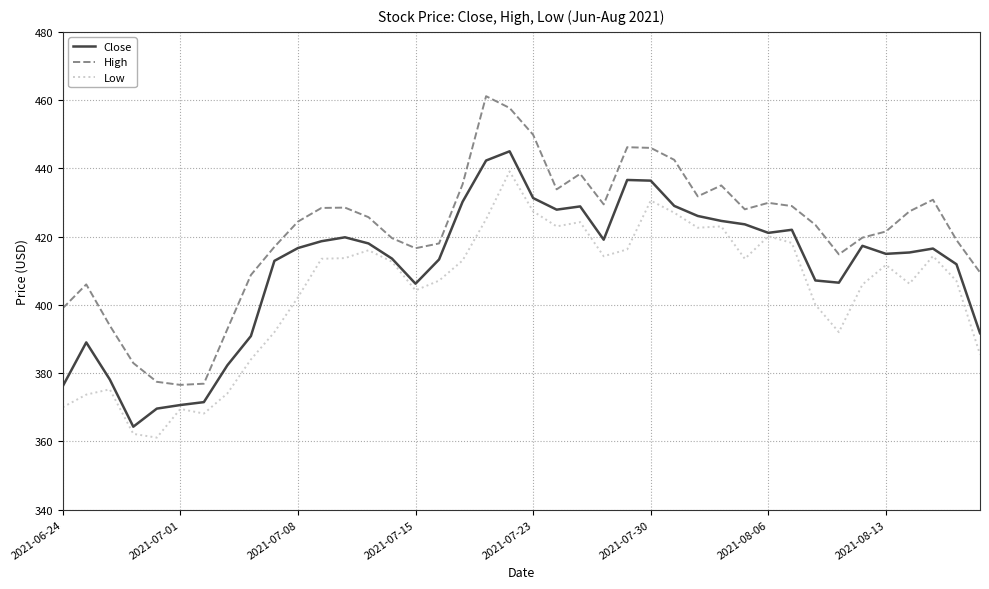

Does the chart have visible grid lines?

Yes